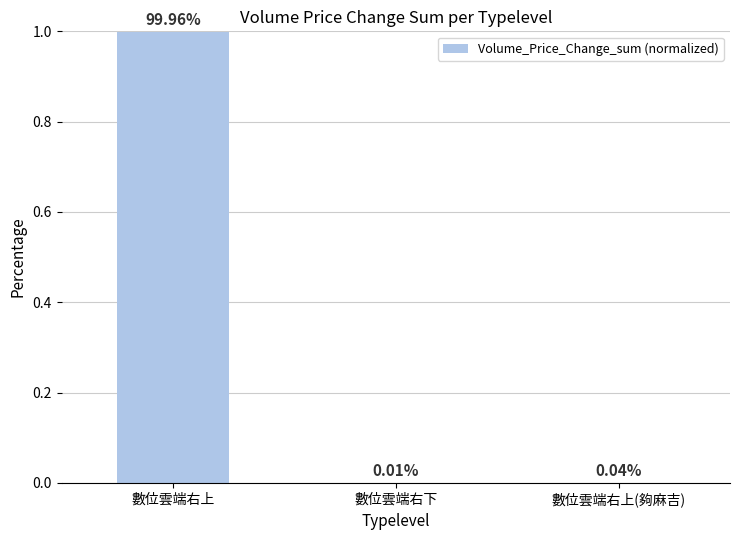

What is the change in value from 數位雲端右上 to 數位雲端右上(夠麻吉)?

-1.0